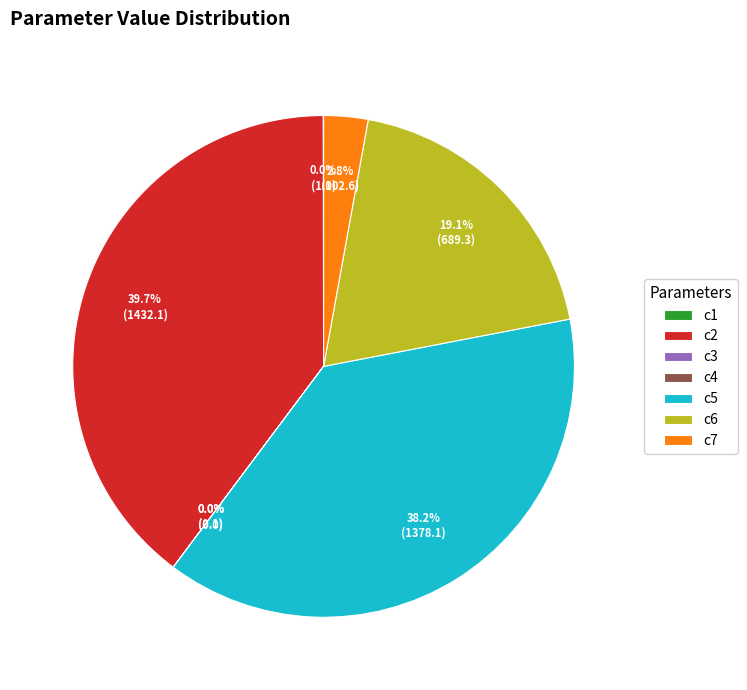

To the nearest percent, what is the combined percentage of c5 and c2?

78%